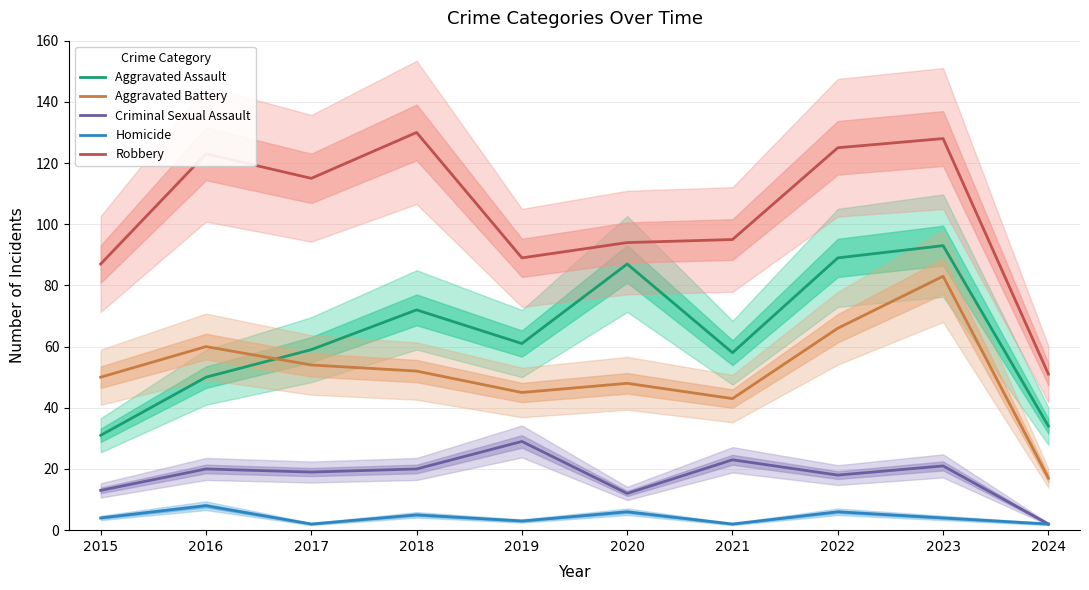

What is the average value of the Aggravated Assault series?

63